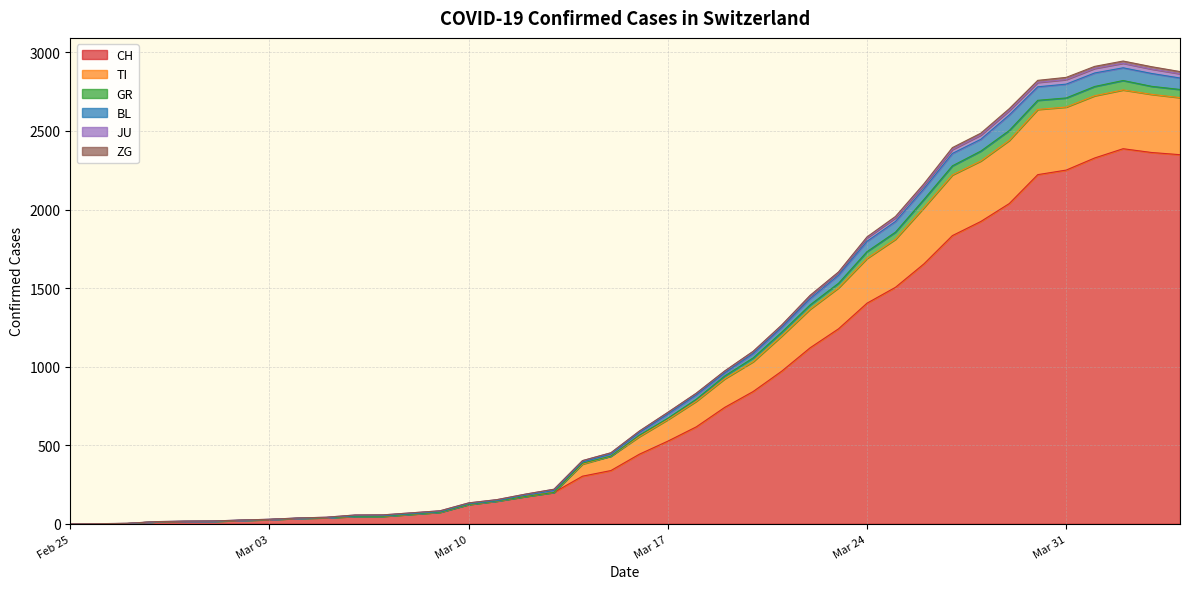

What is the maximum value for CH?

2387